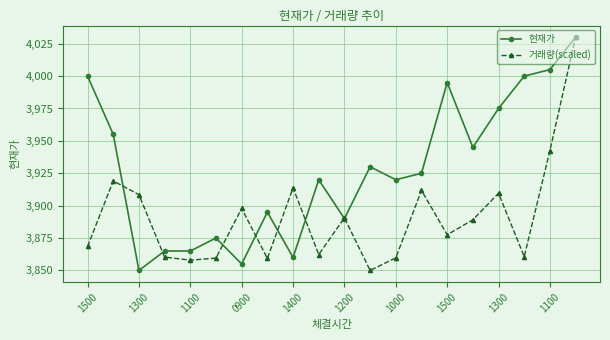

True or false: 현재가 has more than 2 interior local peaks.

True